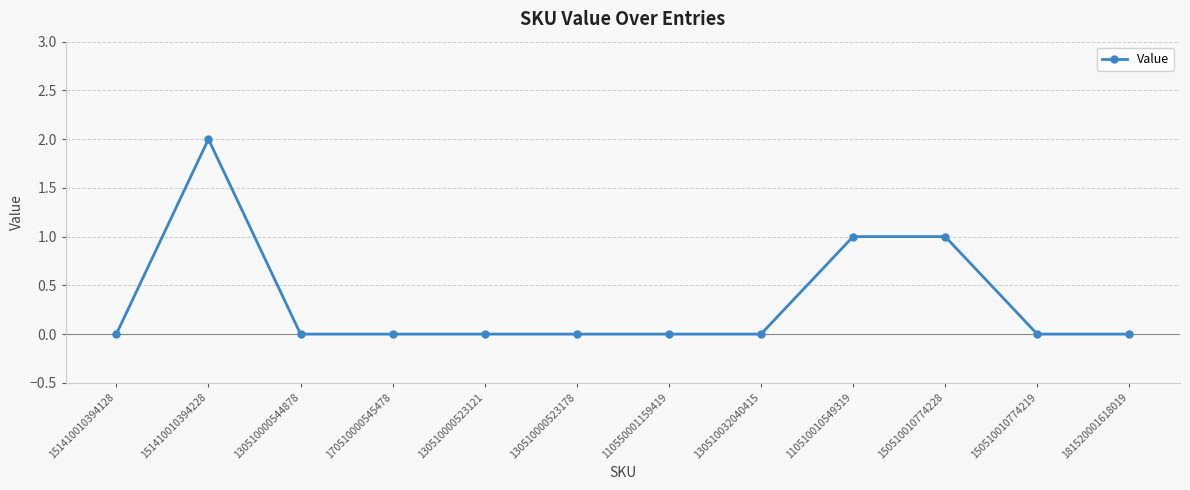

The value at 150510010774219 is 0. True or false?

True